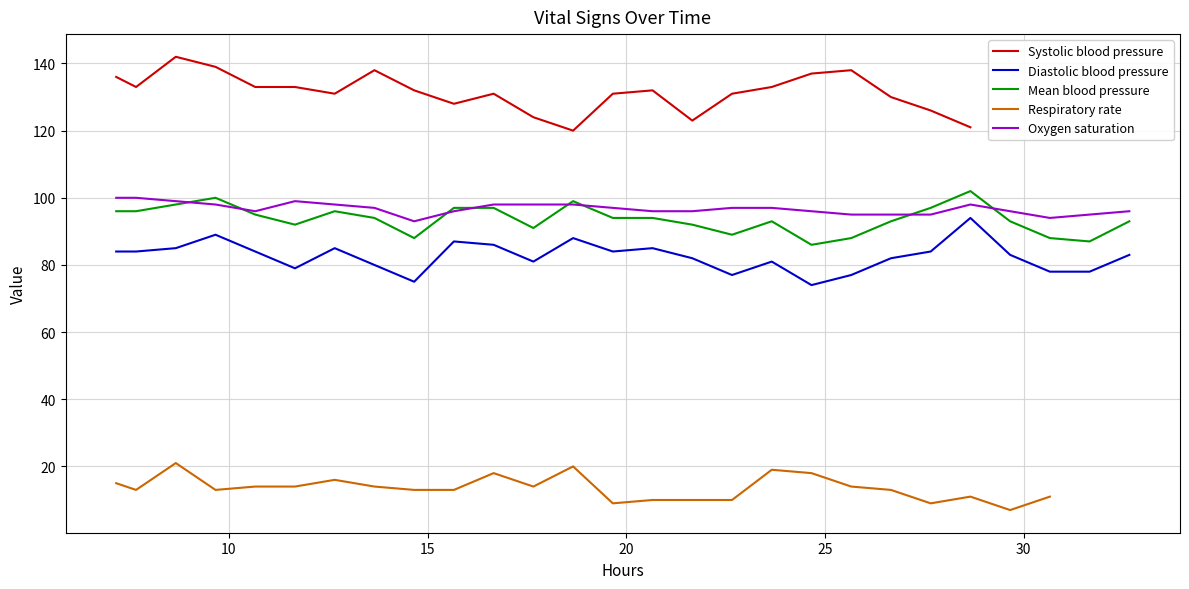

Which series has the largest total across all categories?

Oxygen saturation